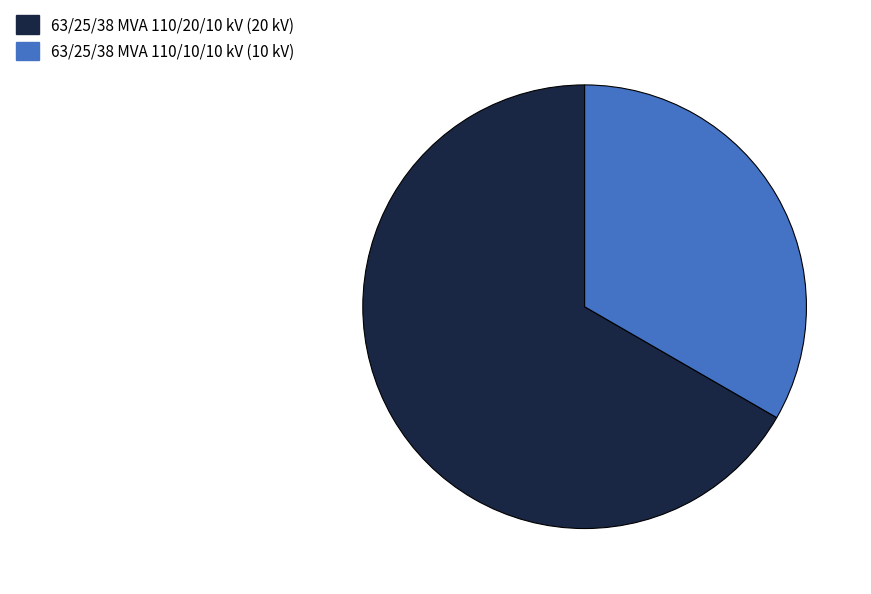

True or false: 63/25/38 MVA 110/20/10 kV accounts for 74% of the total.

False